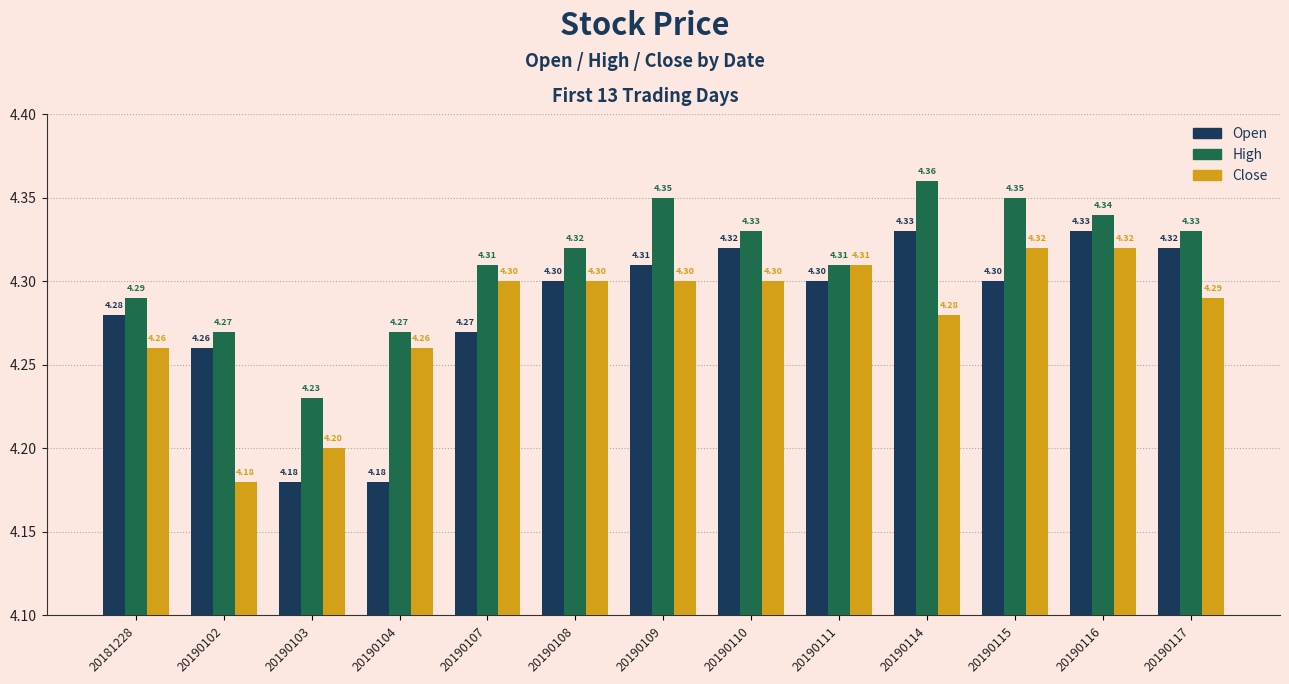

What is the total value across all series at 20190108?

12.9